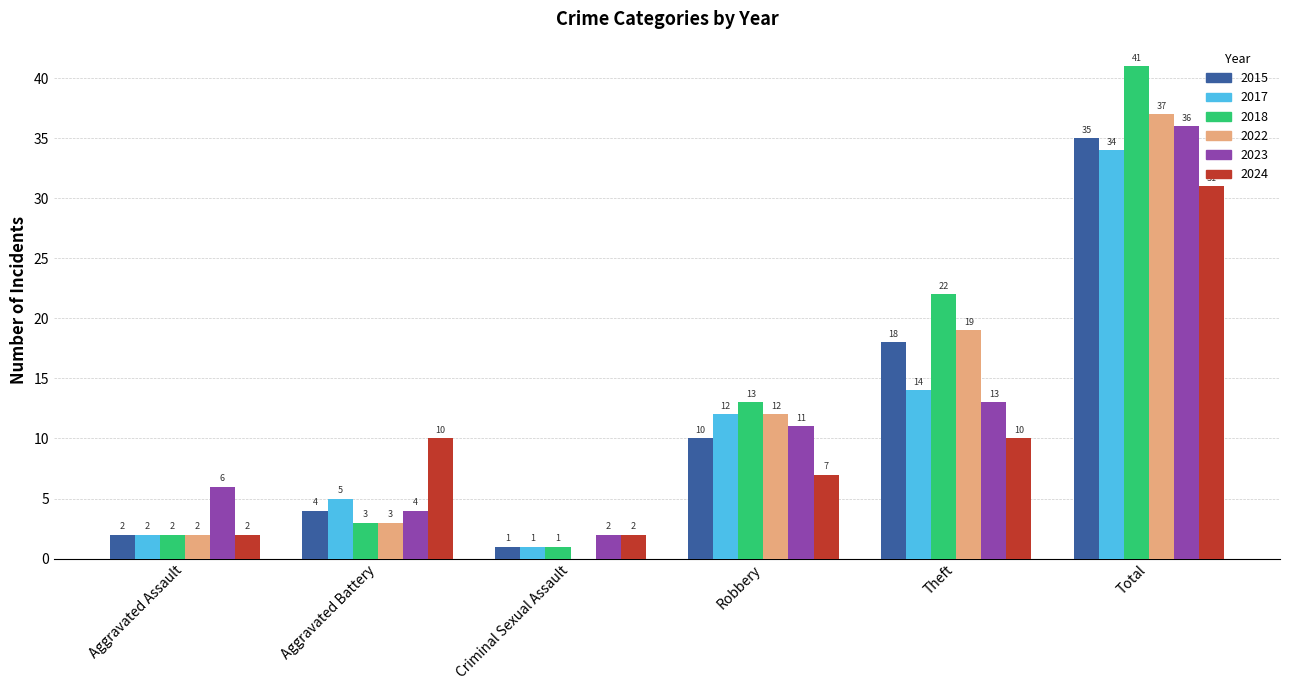

Which series has the largest total across all categories?

2018